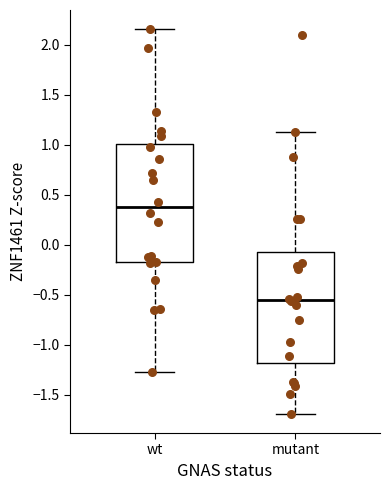

Reading left to right, transcribe this box plot: for each box, give where its median line is, the range the box spans, and where its two whiskers end, as read against the y-axis. The values are not printed on the chart, so give them approximately, as read against the axis.

wt: median 0.40, box -0.15 to 1.00, whiskers -1.25 to 2.15
mutant: median -0.55, box -1.20 to -0.05, whiskers -1.70 to 1.15